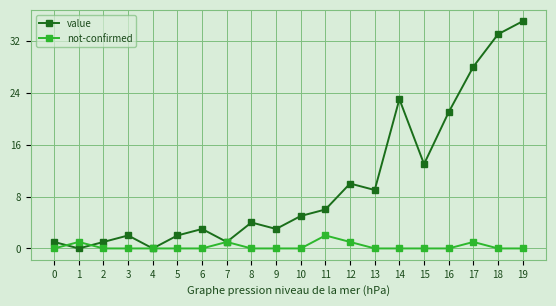

Where is the first local minimum for value?

1